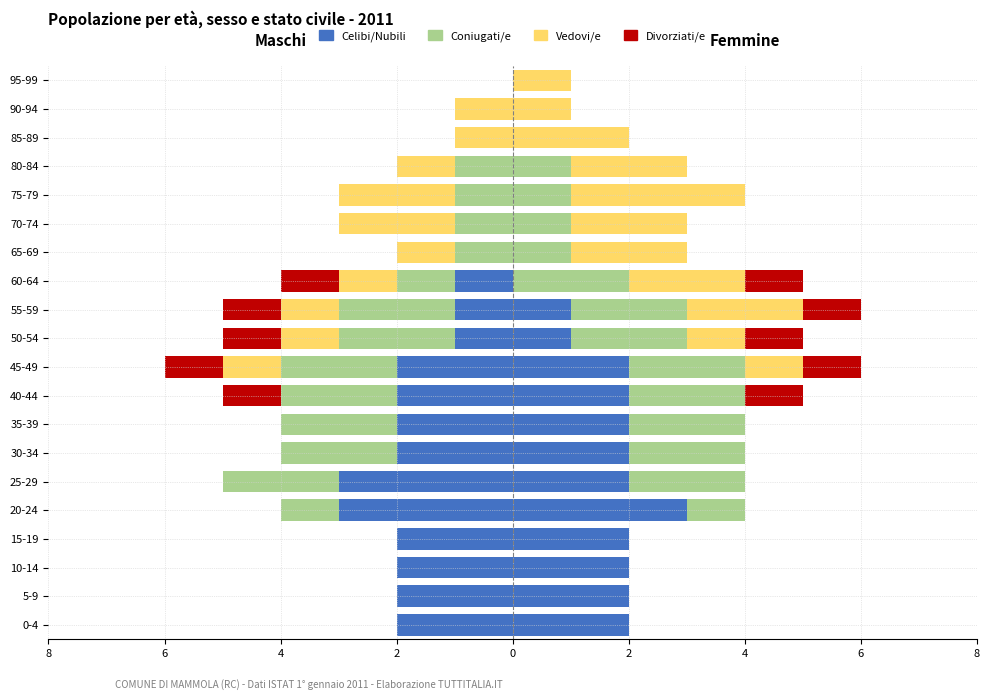

Reading left to right, what are all the values shown in this chart?

Celibi/Nubili: -2	-2	-2	-2	-3	-3	-2	-2	-2	-2	-1	-1	-1	0	0	0	0	0	0	0
Coniugati/e: 0	0	0	0	-1	-2	-2	-2	-2	-2	-2	-2	-1	-1	-1	-1	-1	0	0	0
Vedovi/e: 0	0	0	0	0	0	0	0	0	-1	-1	-1	-1	-1	-2	-2	-1	-1	-1	0
Divorziati/e: 0	0	0	0	0	0	0	0	-1	-1	-1	-1	-1	0	0	0	0	0	0	0